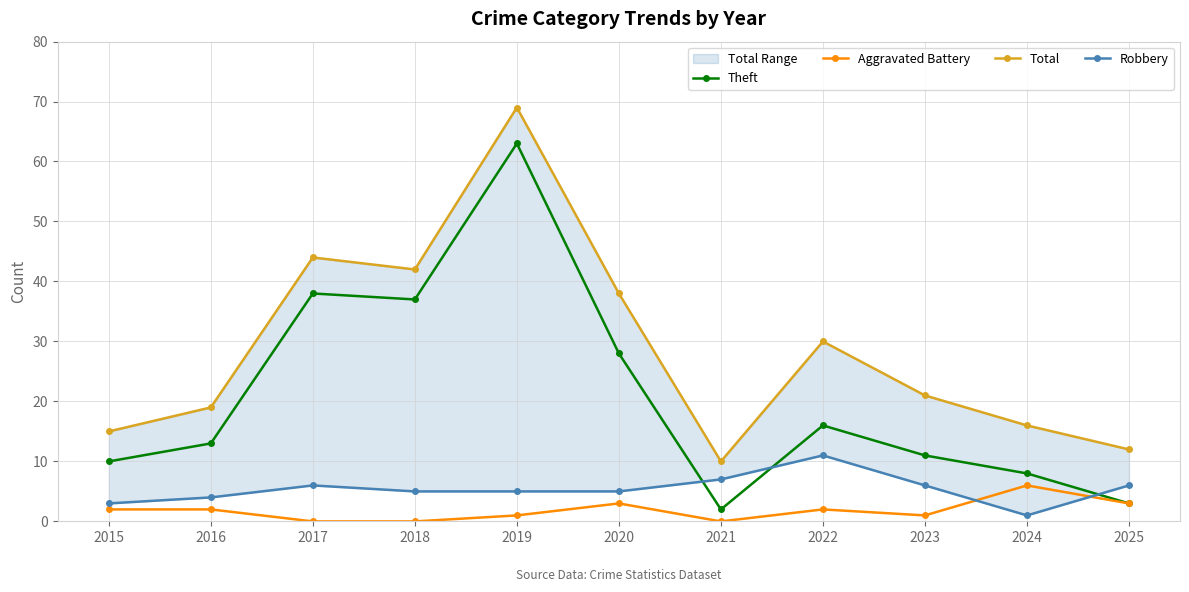

Is it true that Theft equals 37 at 2018?

True